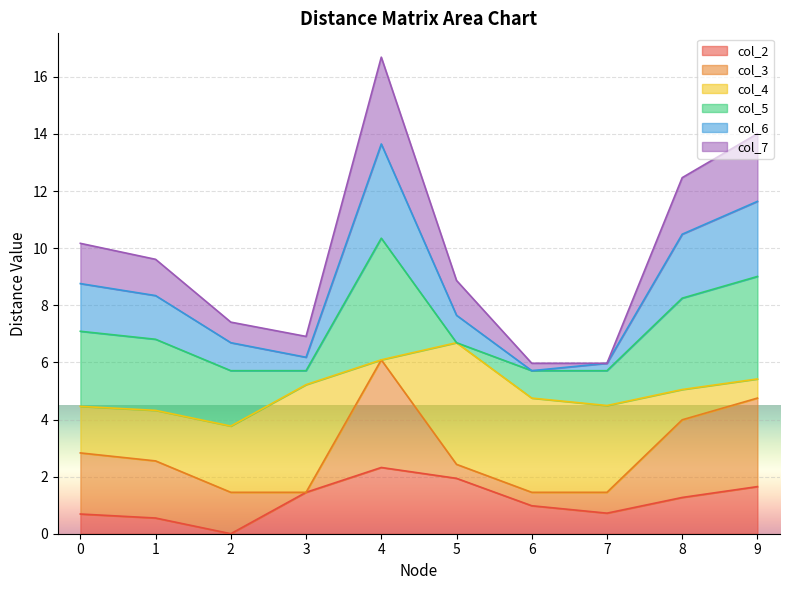

True or false: col_6 and col_7 intersect in this chart.

False